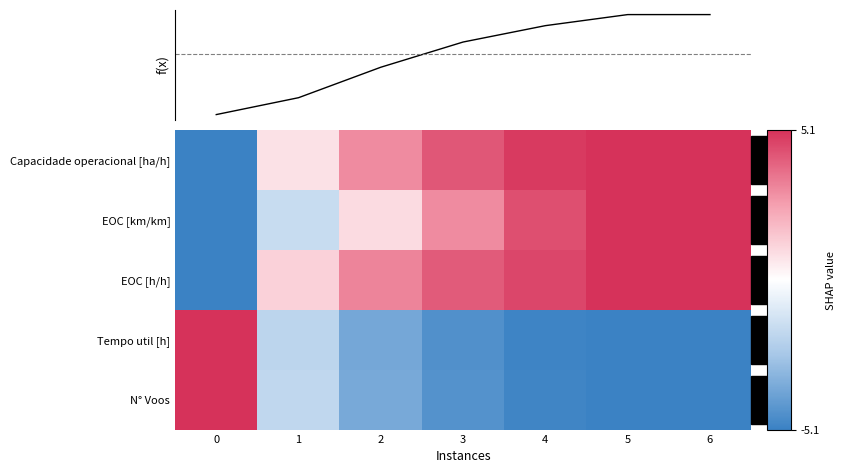

At which label does EOC [km/km] first exceed 0?

2